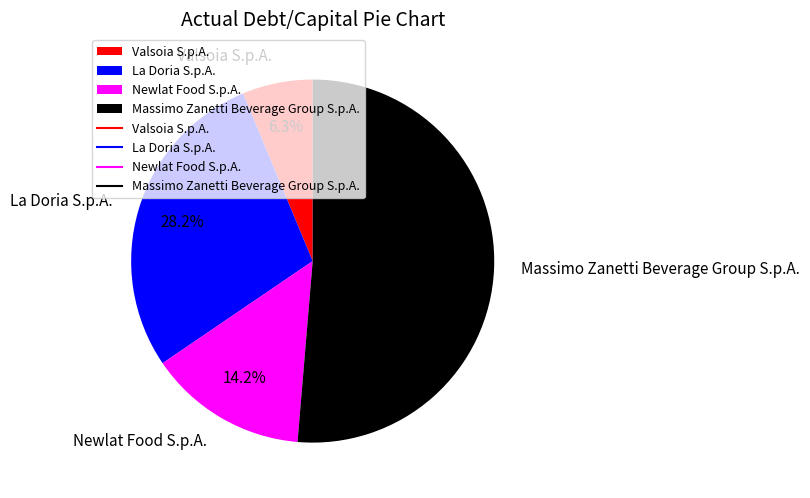

What is the largest slice in the pie chart?

Massimo Zanetti Beverage Group S.p.A.